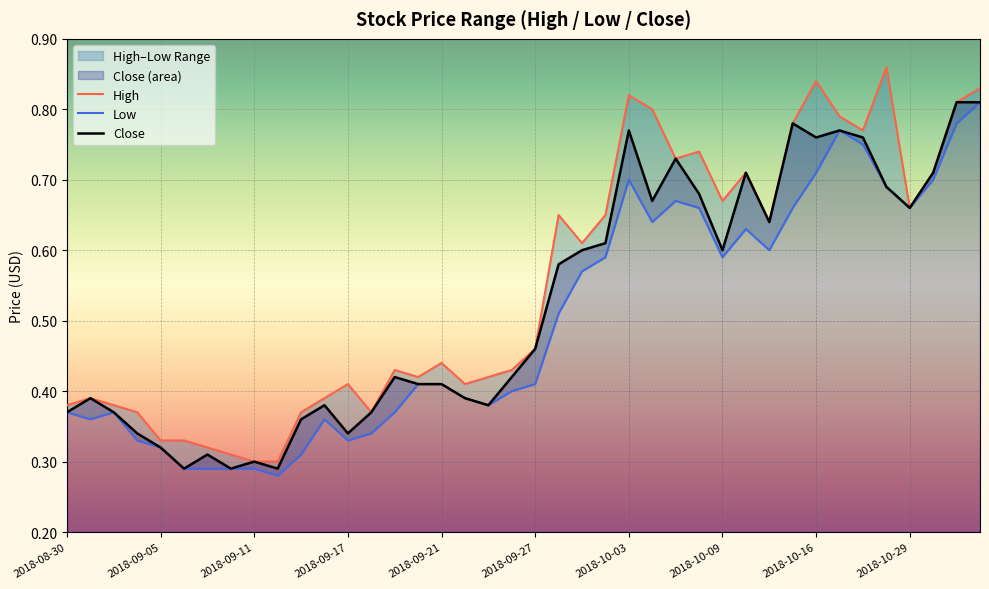

Reading left to right, extract all data points from this chart.

High: 2018-08-30=0.4	2018-08-31=0.4	2018-09-03=0.4	2018-09-04=0.4	2018-09-05=0.3	2018-09-06=0.3	2018-09-07=0.3	2018-09-10=0.3	2018-09-11=0.3	2018-09-12=0.3	2018-09-13=0.4	2018-09-14=0.4	2018-09-17=0.4	2018-09-18=0.4	2018-09-19=0.4	2018-09-20=0.4	2018-09-21=0.4	2018-09-24=0.4	2018-09-25=0.4	2018-09-26=0.4	2018-09-27=0.5	2018-09-28=0.7	2018-10-01=0.6	2018-10-02=0.7	2018-10-03=0.8	2018-10-04=0.8	2018-10-05=0.7	2018-10-08=0.7	2018-10-09=0.7	2018-10-10=0.7	2018-10-11=0.6	2018-10-12=0.8	2018-10-16=0.8	2018-10-17=0.8	2018-10-18=0.8	2018-10-19=0.9	2018-10-29=0.7	2018-10-31=0.7	2018-11-02=0.8	2018-11-05=0.8
Low: 2018-08-30=0.4	2018-08-31=0.4	2018-09-03=0.4	2018-09-04=0.3	2018-09-05=0.3	2018-09-06=0.3	2018-09-07=0.3	2018-09-10=0.3	2018-09-11=0.3	2018-09-12=0.3	2018-09-13=0.3	2018-09-14=0.4	2018-09-17=0.3	2018-09-18=0.3	2018-09-19=0.4	2018-09-20=0.4	2018-09-21=0.4	2018-09-24=0.4	2018-09-25=0.4	2018-09-26=0.4	2018-09-27=0.4	2018-09-28=0.5	2018-10-01=0.6	2018-10-02=0.6	2018-10-03=0.7	2018-10-04=0.6	2018-10-05=0.7	2018-10-08=0.7	2018-10-09=0.6	2018-10-10=0.6	2018-10-11=0.6	2018-10-12=0.7	2018-10-16=0.7	2018-10-17=0.8	2018-10-18=0.8	2018-10-19=0.7	2018-10-29=0.7	2018-10-31=0.7	2018-11-02=0.8	2018-11-05=0.8
Close: 2018-08-30=0.4	2018-08-31=0.4	2018-09-03=0.4	2018-09-04=0.3	2018-09-05=0.3	2018-09-06=0.3	2018-09-07=0.3	2018-09-10=0.3	2018-09-11=0.3	2018-09-12=0.3	2018-09-13=0.4	2018-09-14=0.4	2018-09-17=0.3	2018-09-18=0.4	2018-09-19=0.4	2018-09-20=0.4	2018-09-21=0.4	2018-09-24=0.4	2018-09-25=0.4	2018-09-26=0.4	2018-09-27=0.5	2018-09-28=0.6	2018-10-01=0.6	2018-10-02=0.6	2018-10-03=0.8	2018-10-04=0.7	2018-10-05=0.7	2018-10-08=0.7	2018-10-09=0.6	2018-10-10=0.7	2018-10-11=0.6	2018-10-12=0.8	2018-10-16=0.8	2018-10-17=0.8	2018-10-18=0.8	2018-10-19=0.7	2018-10-29=0.7	2018-10-31=0.7	2018-11-02=0.8	2018-11-05=0.8